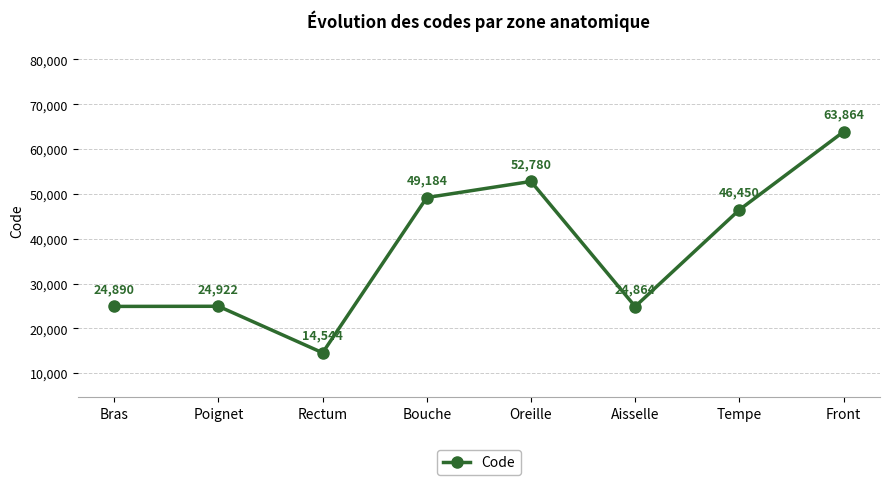

Rank the categories by value from highest to lowest.

Front, Oreille, Bouche, Tempe, Poignet, Bras, Aisselle, Rectum